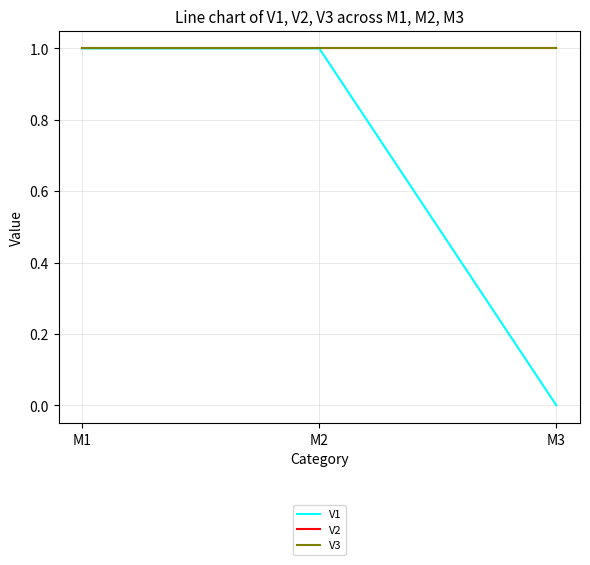

Does the chart display data point markers on the line(s)?

No